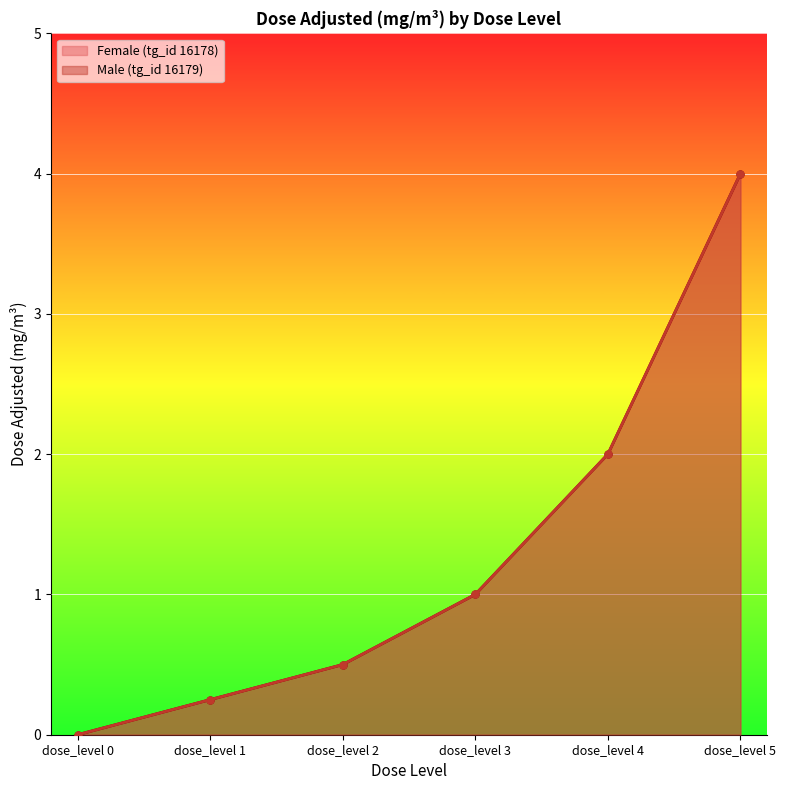

Is it true that Female (tg_id 16178) equals 0.9 at dose_level 5?

False